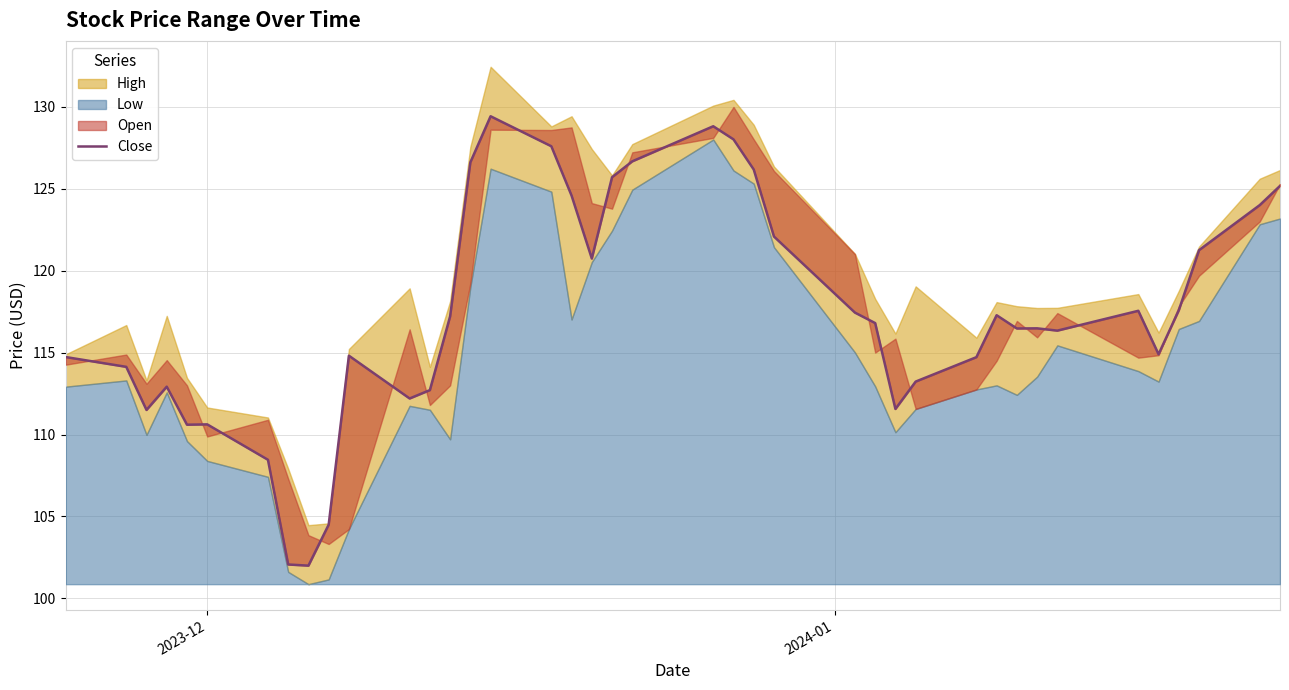

How many lines are shown in the chart?

1